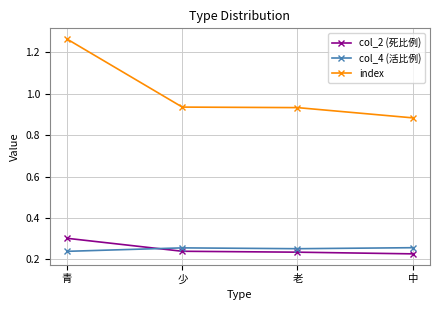

What is the label of the 2nd point from the left?

少